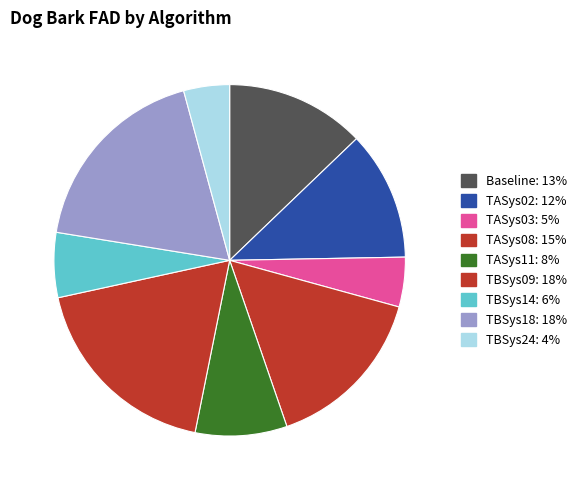

Rank the categories by value from highest to lowest.

TBSys09, TBSys18, TASys08, Baseline, TASys02, TASys11, TBSys14, TASys03, TBSys24